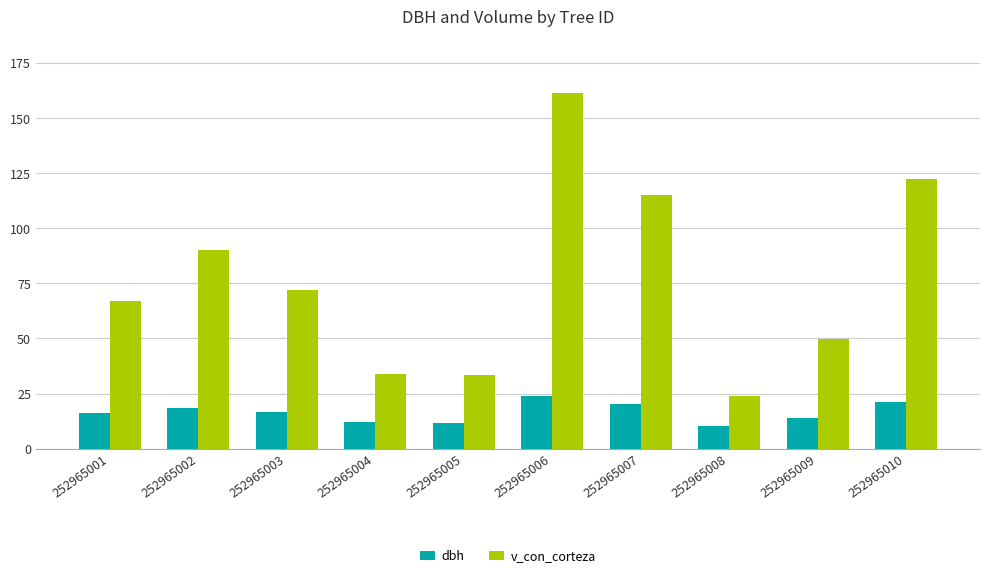

What is the maximum value shown in the chart?

161.5